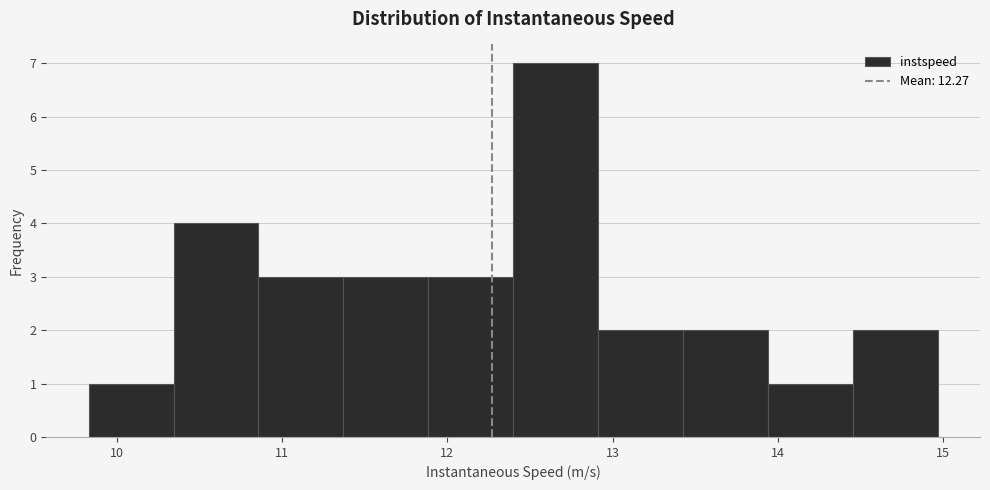

Which range on the x-axis has the tallest bar?

12.4 to 12.9